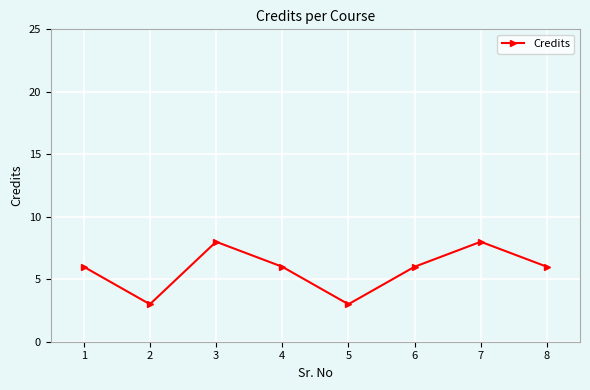

Is this an area chart (filled region under the line)?

No